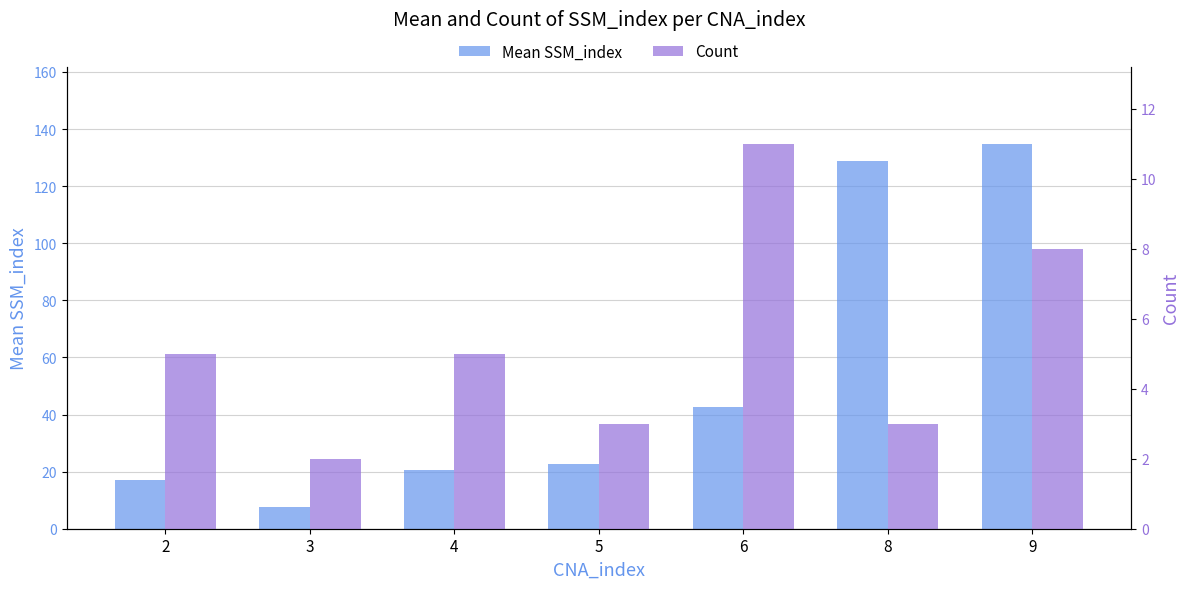

How many values in the Mean SSM_index series exceed 22?

4